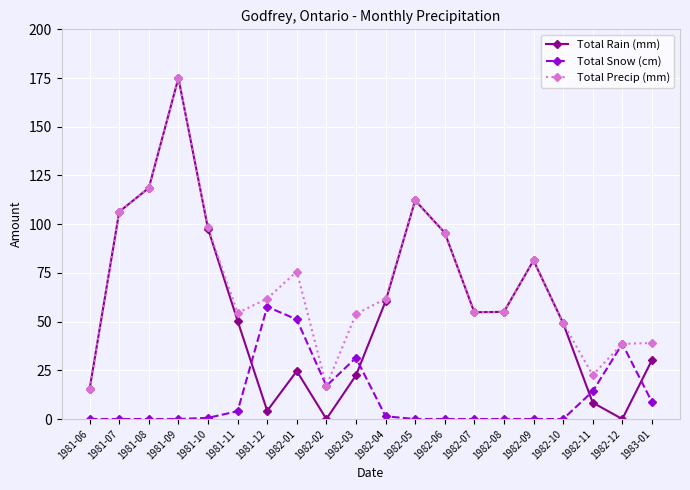

True or false: Total Precip (mm) has a value of 49.2 at 1982-10.

True